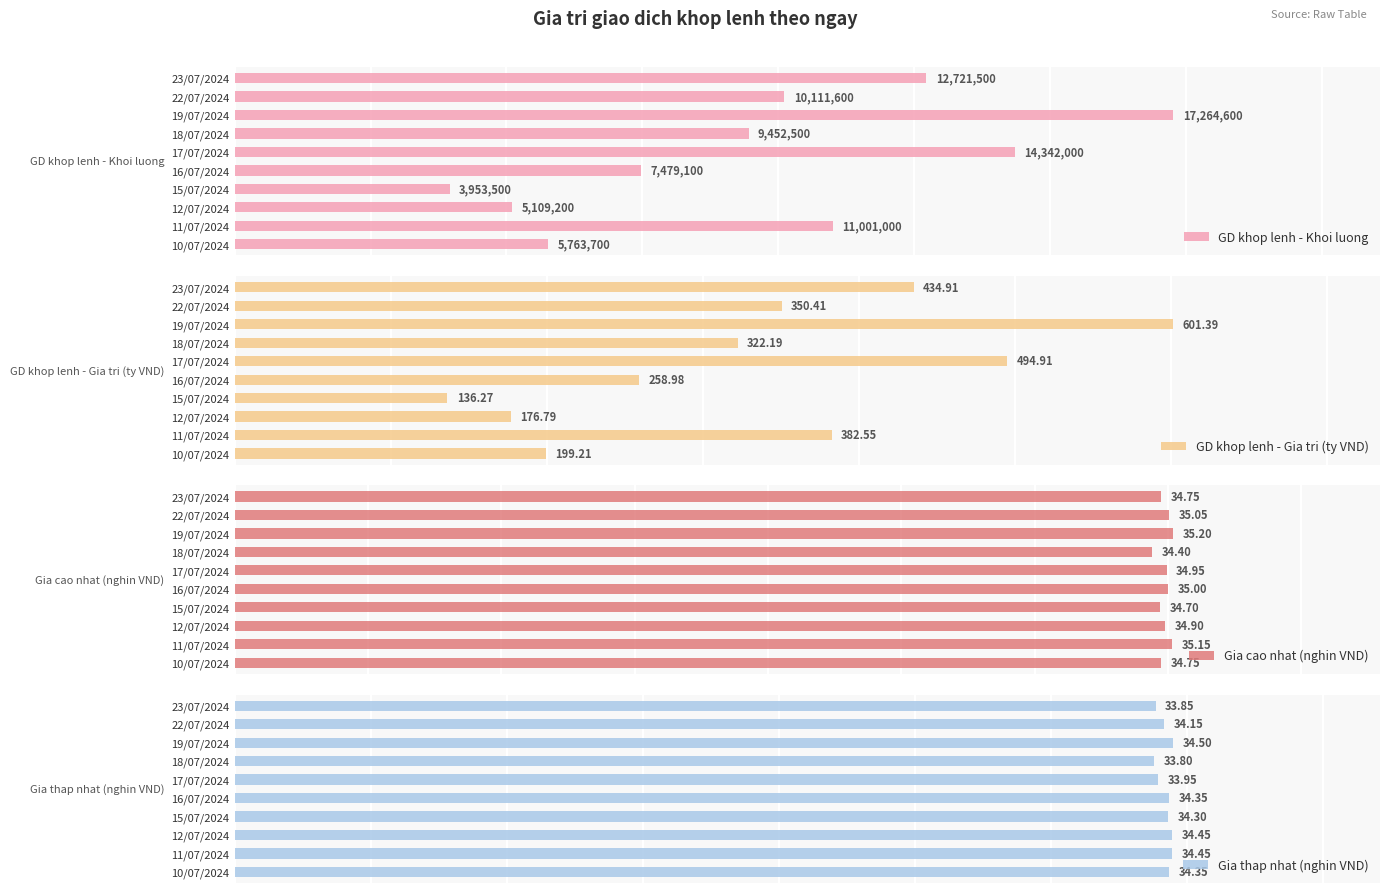

Reading right to left, extract all data points from this chart.

GD khop lenh - Khoi luong: 5763700.0	11001000.0	5109200.0	3953500.0	7479100.0	14342000.0	9452500.0	17264600.0	10111600.0	12721500.0
GD khop lenh - Gia tri (ty VND): 199.2	382.6	176.8	136.3	259.0	494.9	322.2	601.4	350.4	434.9
Gia cao nhat (nghin VND): 34.8	35.1	34.9	34.7	35.0	35.0	34.4	35.2	35.0	34.8
Gia thap nhat (nghin VND): 34.4	34.5	34.5	34.3	34.4	34.0	33.8	34.5	34.1	33.9